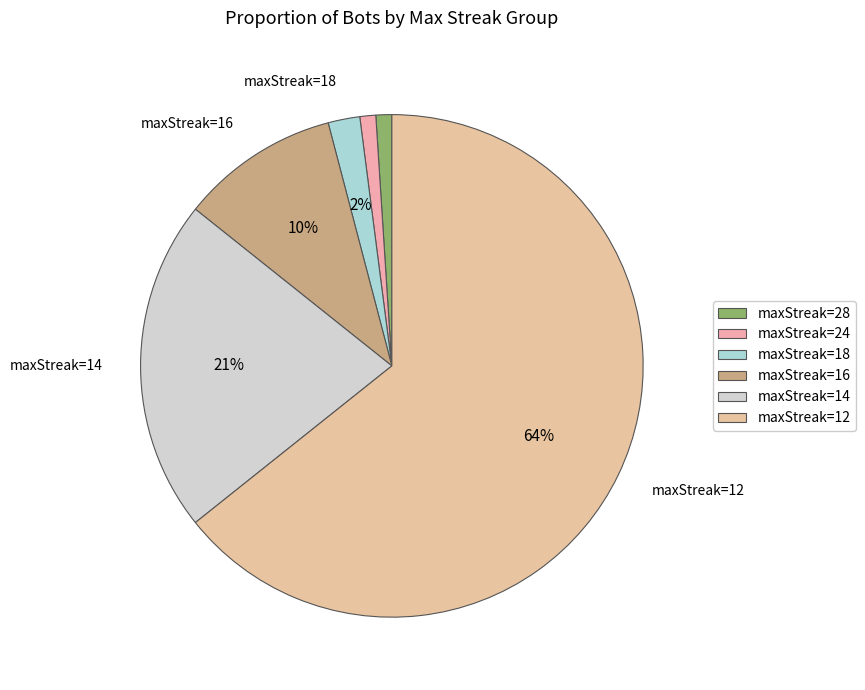

Which slice is the smallest?

maxStreak 28